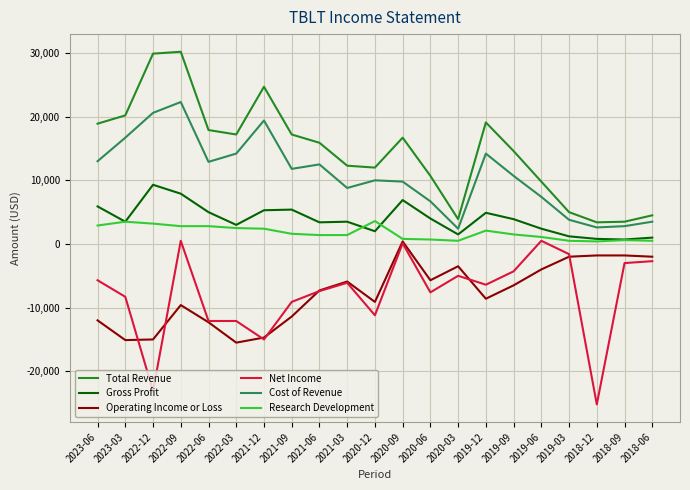

Which category has the highest value in the Gross Profit series?

2022-12